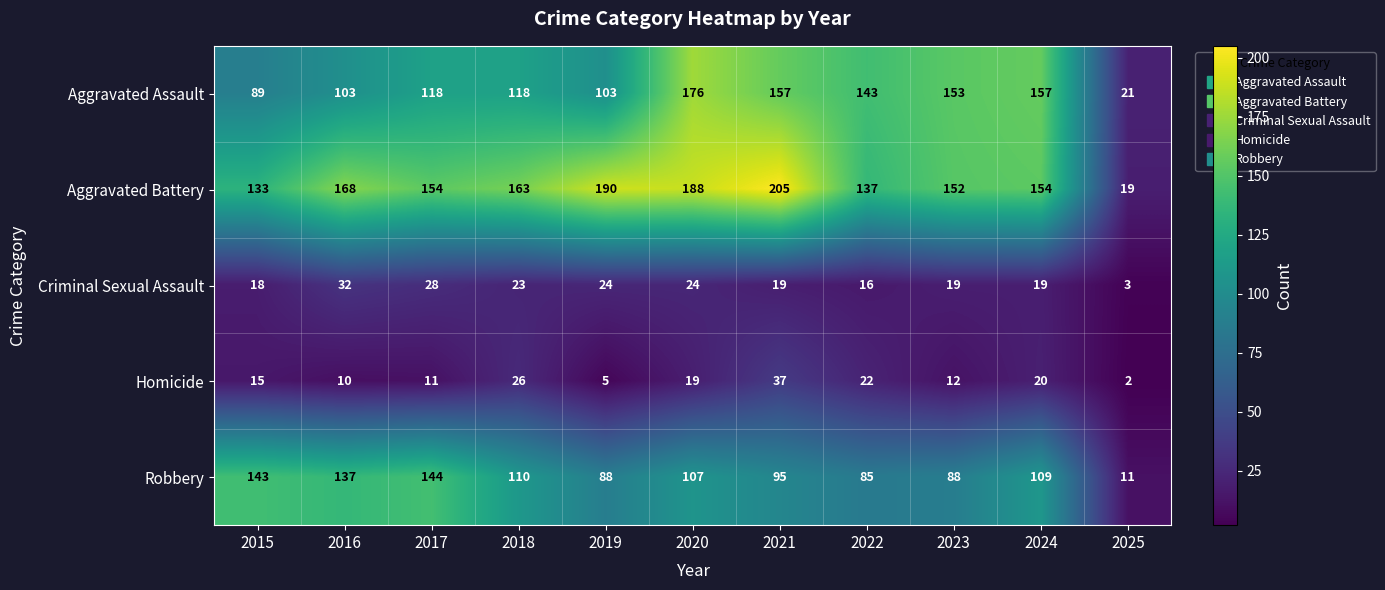

Which series has the widest spread of values?

Aggravated Battery